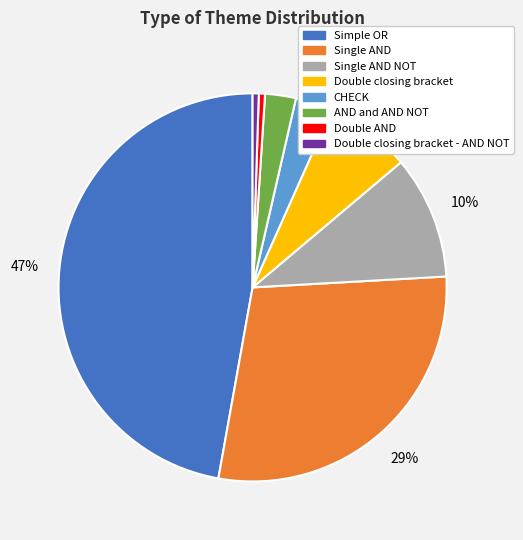

To the nearest percent, what is the combined percentage of CHECK and Double closing bracket?

10%